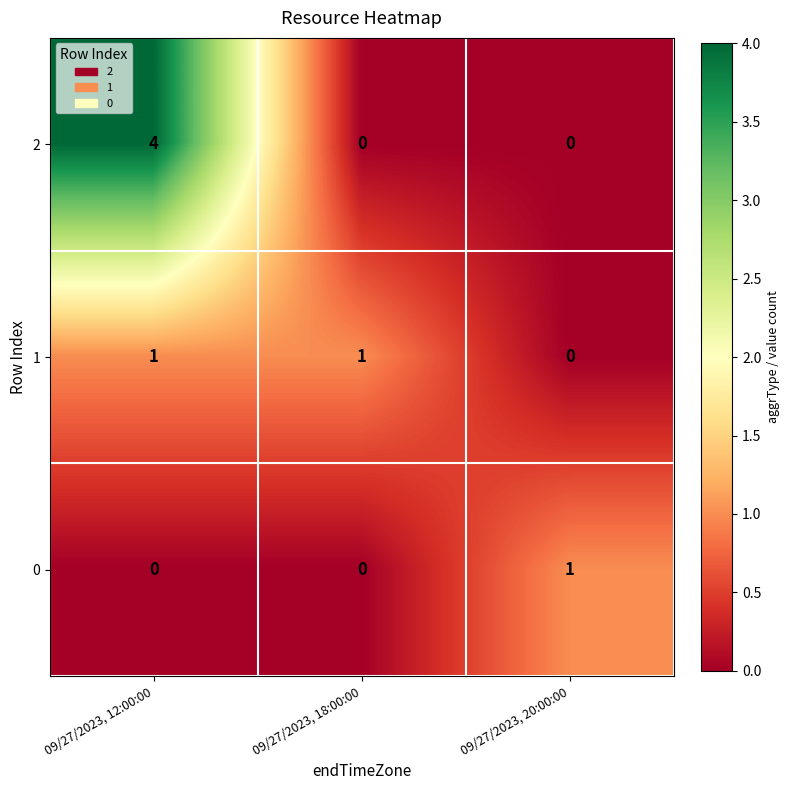

What is the total value across all series at 09/27/2023, 20:00:00?

1